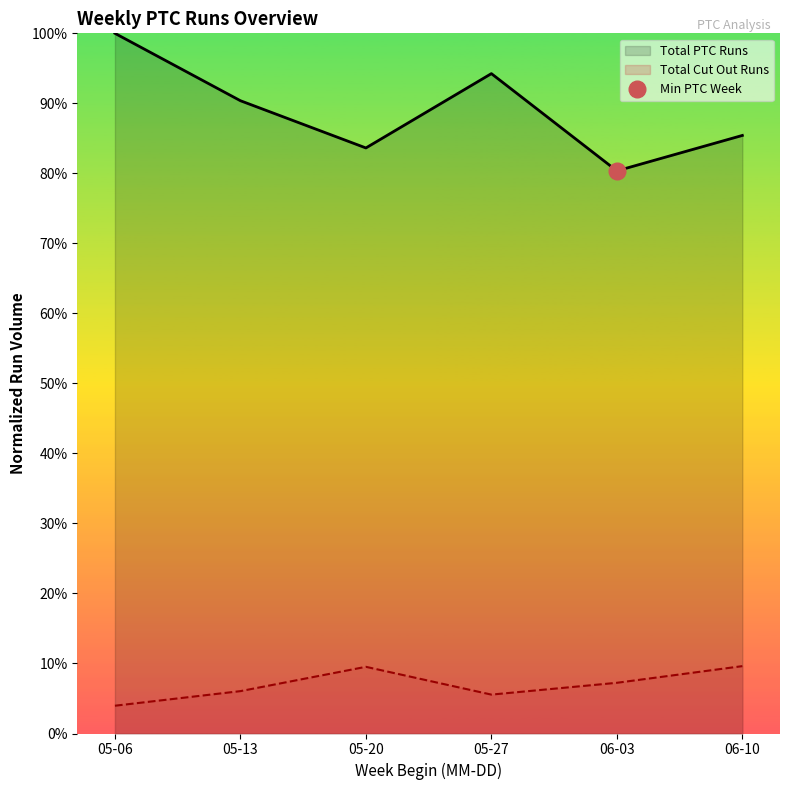

Which label corresponds to the largest value in the chart?

05-06